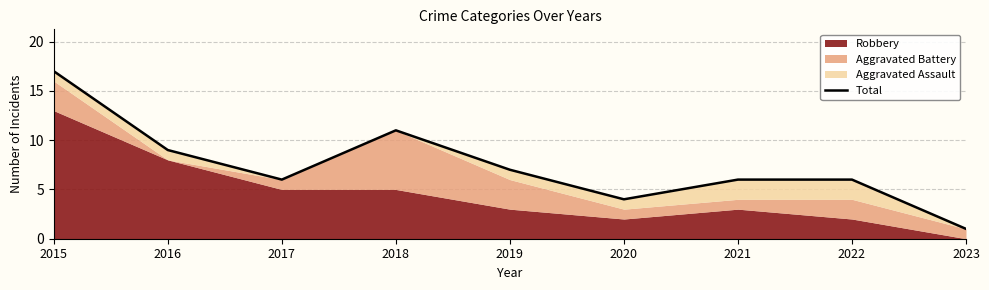

What is the greatest value displayed?

17